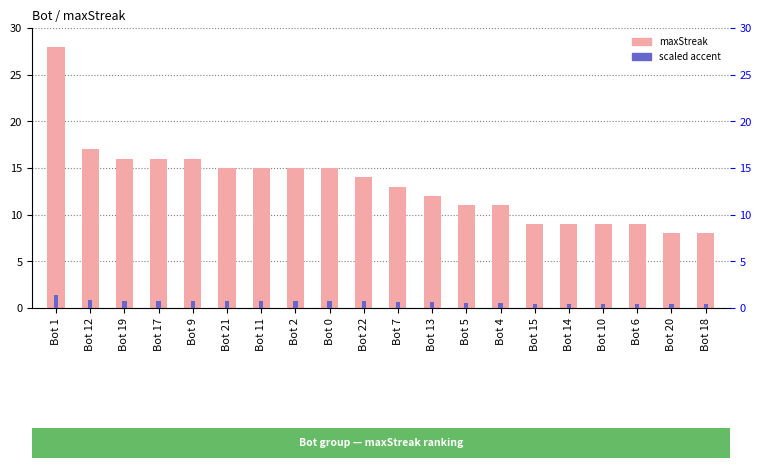

The value of maxStreak at Bot 10 is 9.0. True or false?

True